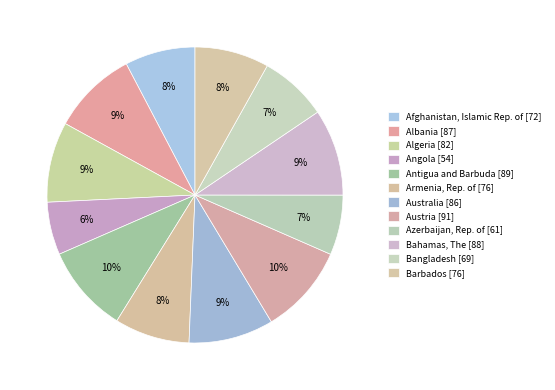

Which category has the biggest portion of the pie?

Austria